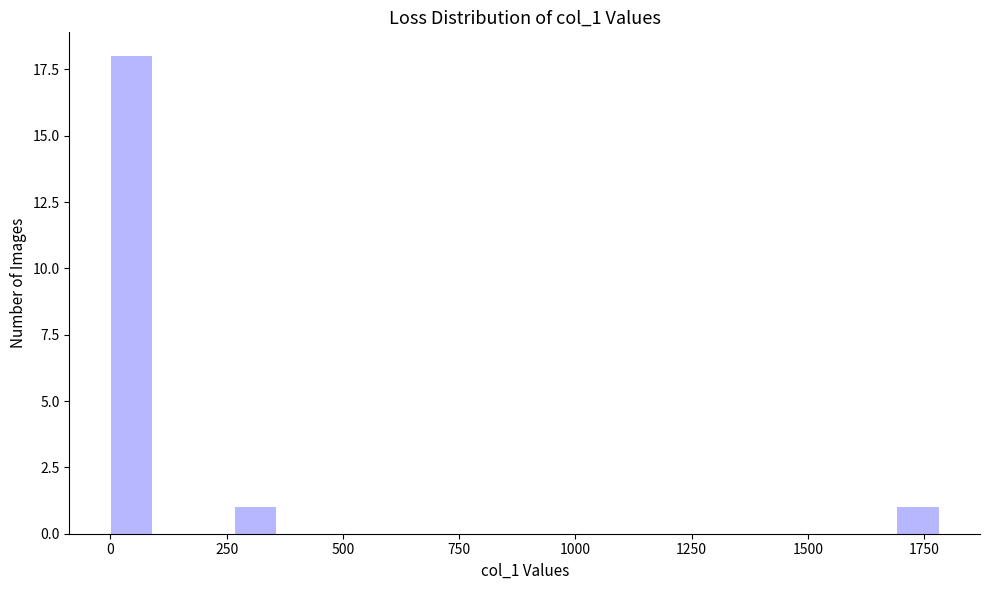

Around what value on the x-axis is the tallest bar? Give the approximate position of its centre, as read against the axis.

50